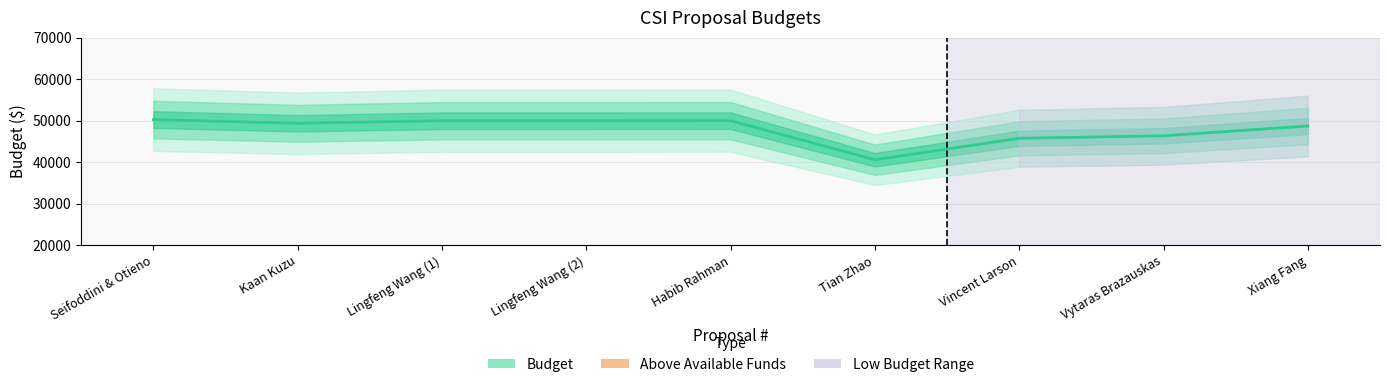

What is the sum of all values?

431066